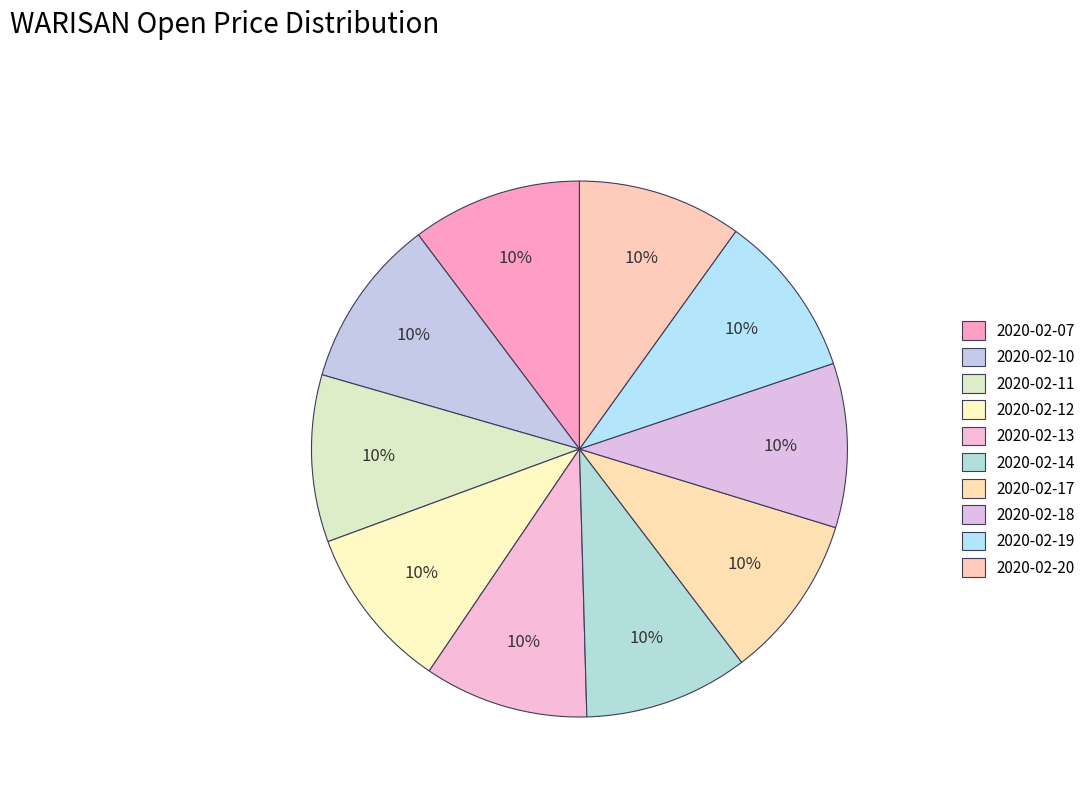

Is it true that 2020-02-18 is 1% of the pie?

False